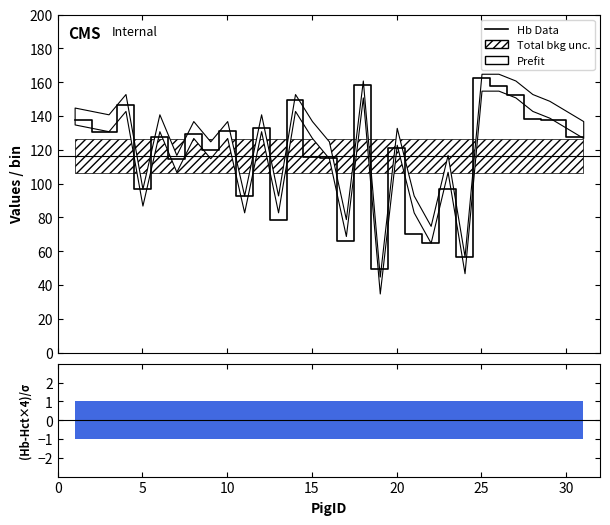

How many interior local valleys (lower than both neighbors) does the data have?

10